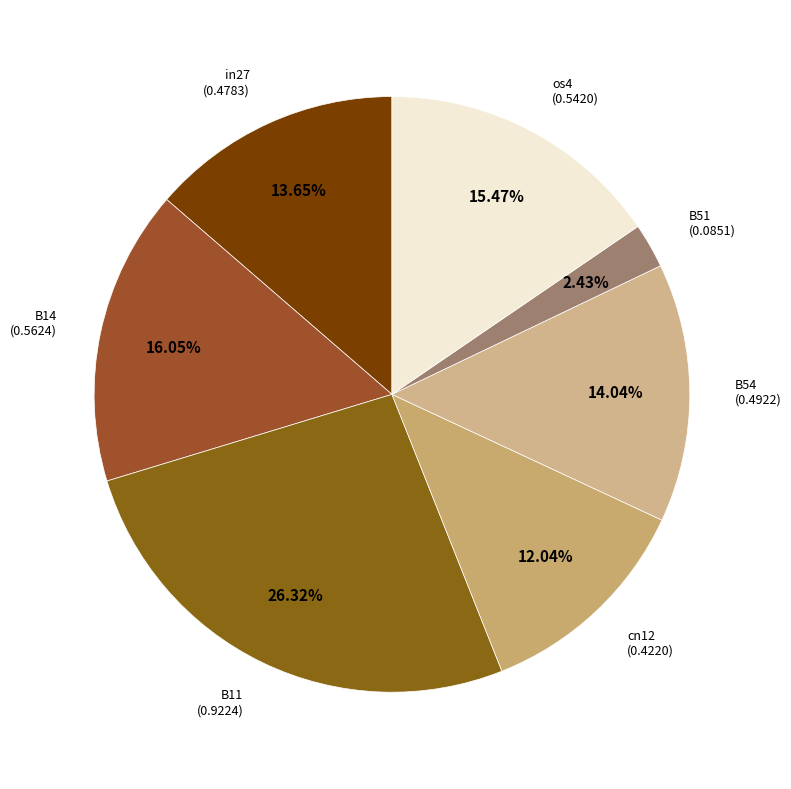

To the nearest percent, what is the difference between the largest and smallest slice percentages?

24%